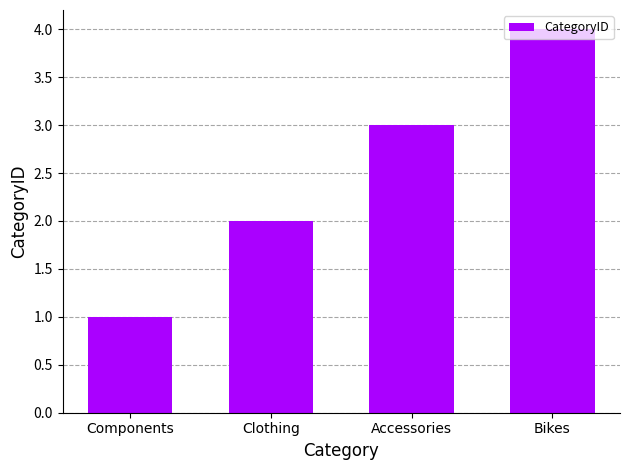

What is the ratio of the value at Clothing to the value at Bikes?

0.5